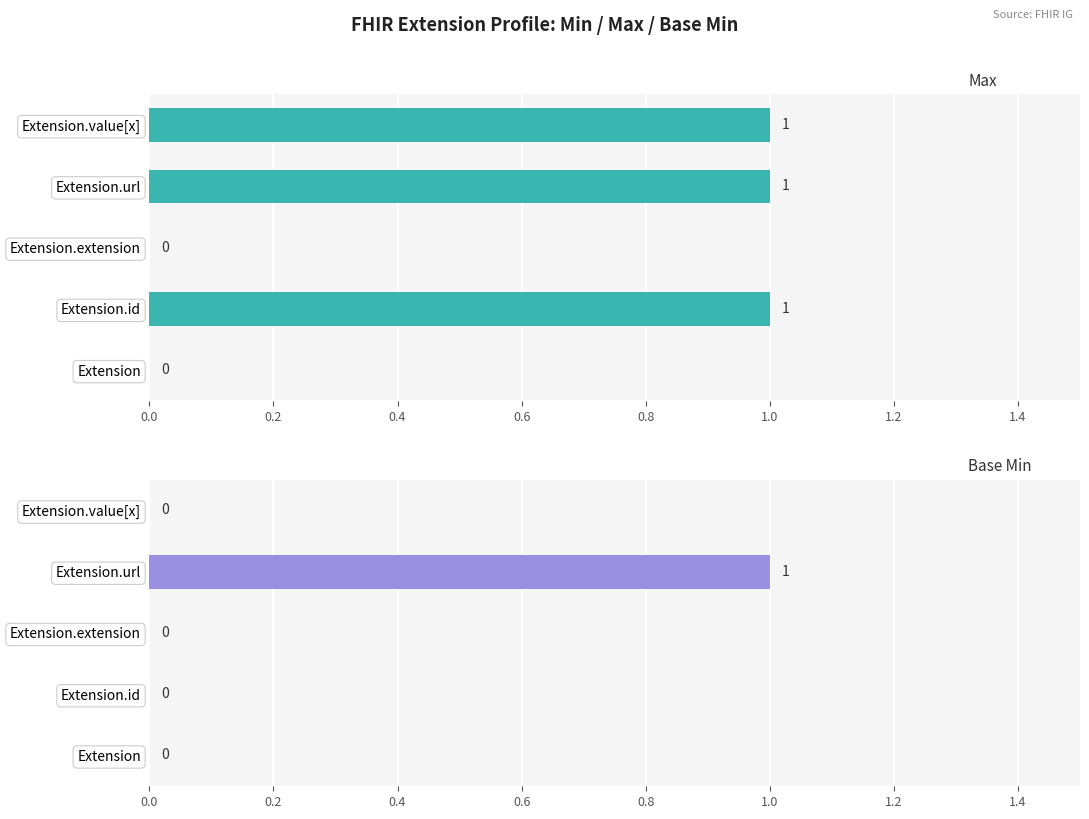

At how many categories does at least one series exceed 0?

3